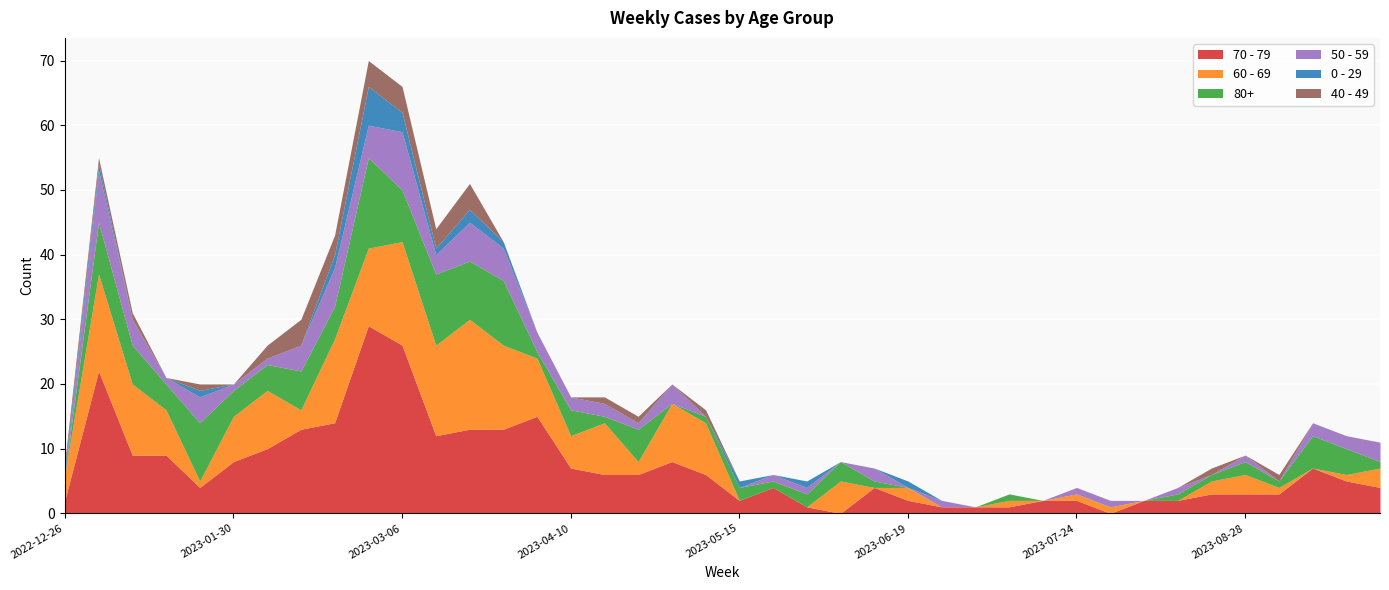

True or false: 80+ and 40 - 49 intersect in this chart.

True